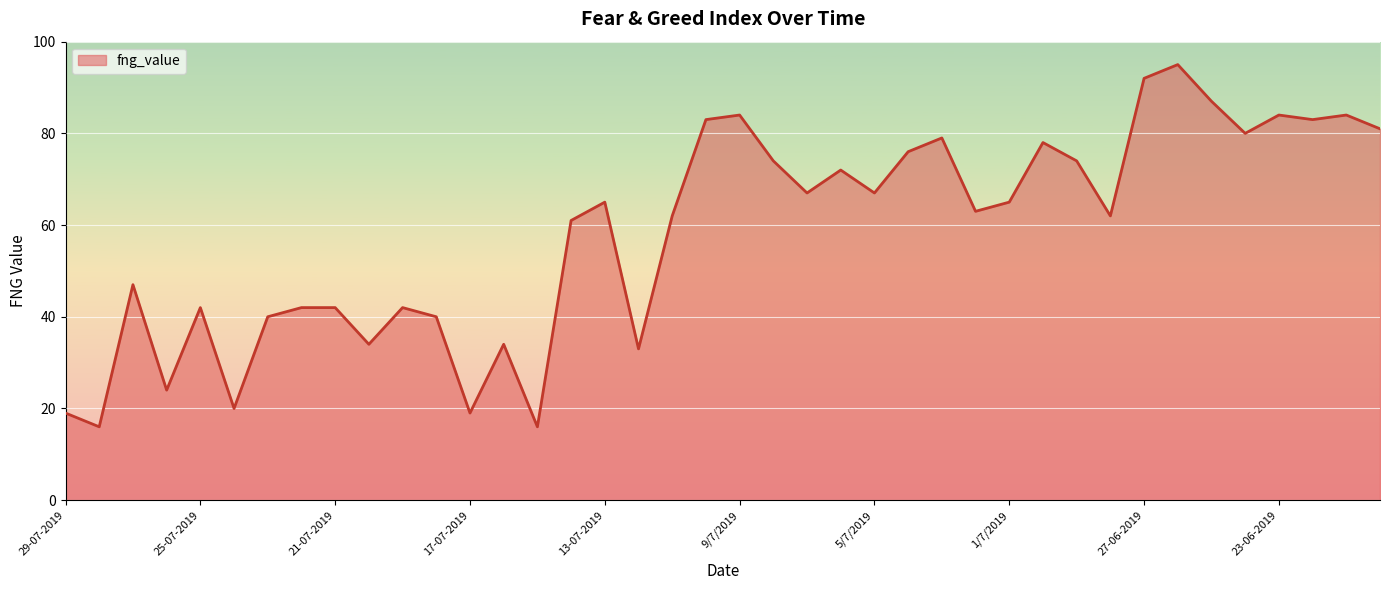

Reading left to right, extract all data points from this chart.

19	16	47	24	42	20	40	42	42	34	42	40	19	34	16	61	65	33	62	83	84	74	67	72	67	76	79	63	65	78	74	62	92	95	87	80	84	83	84	81